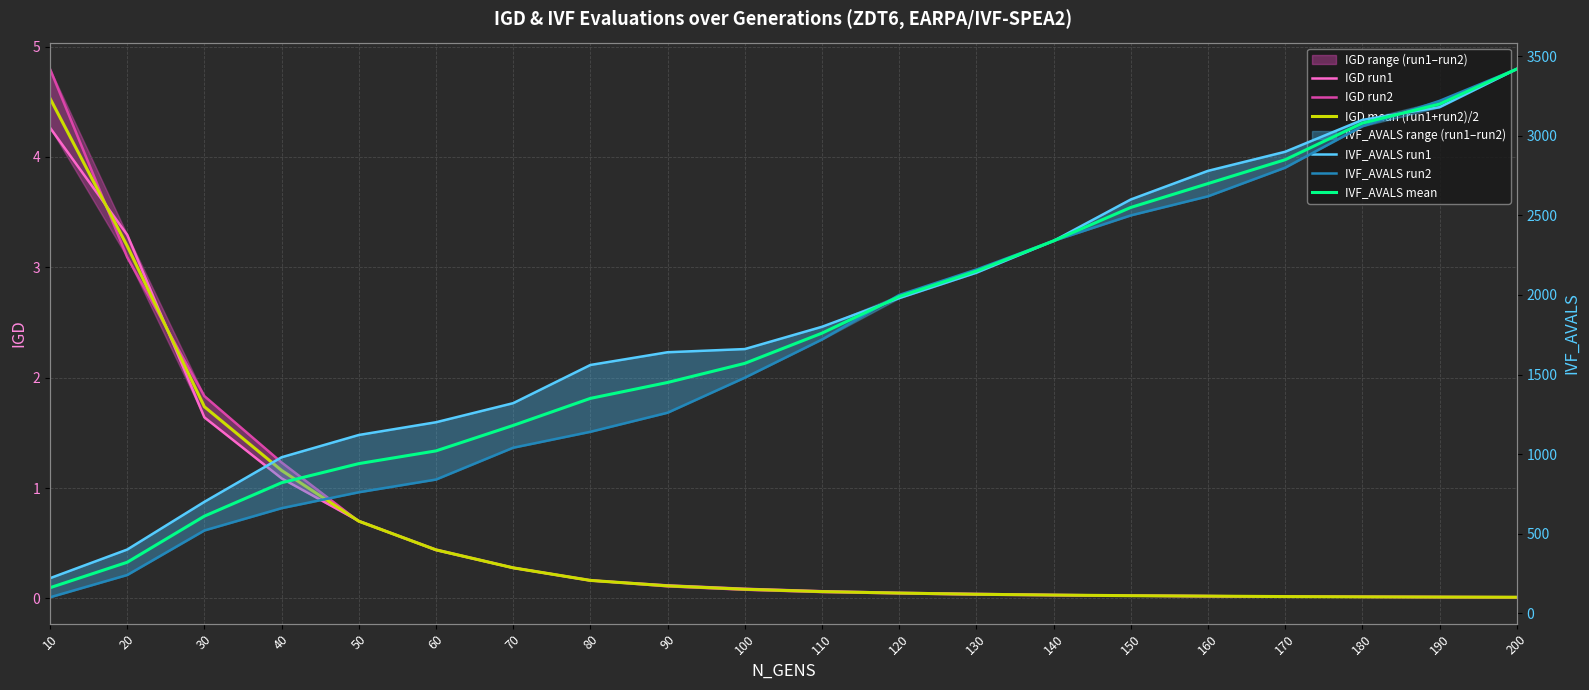

Is this an area chart (filled region under the line)?

No